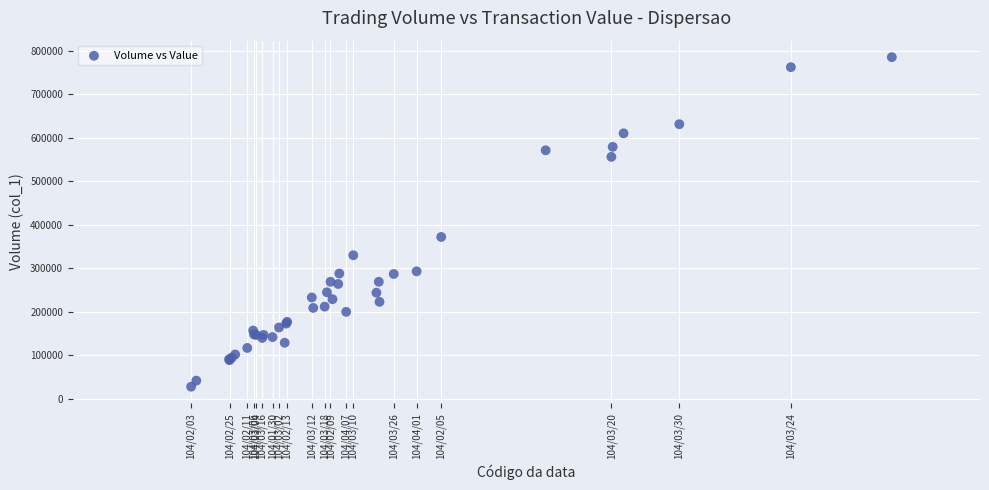

What Y value in the scatter plot is closest to 406500?

372000